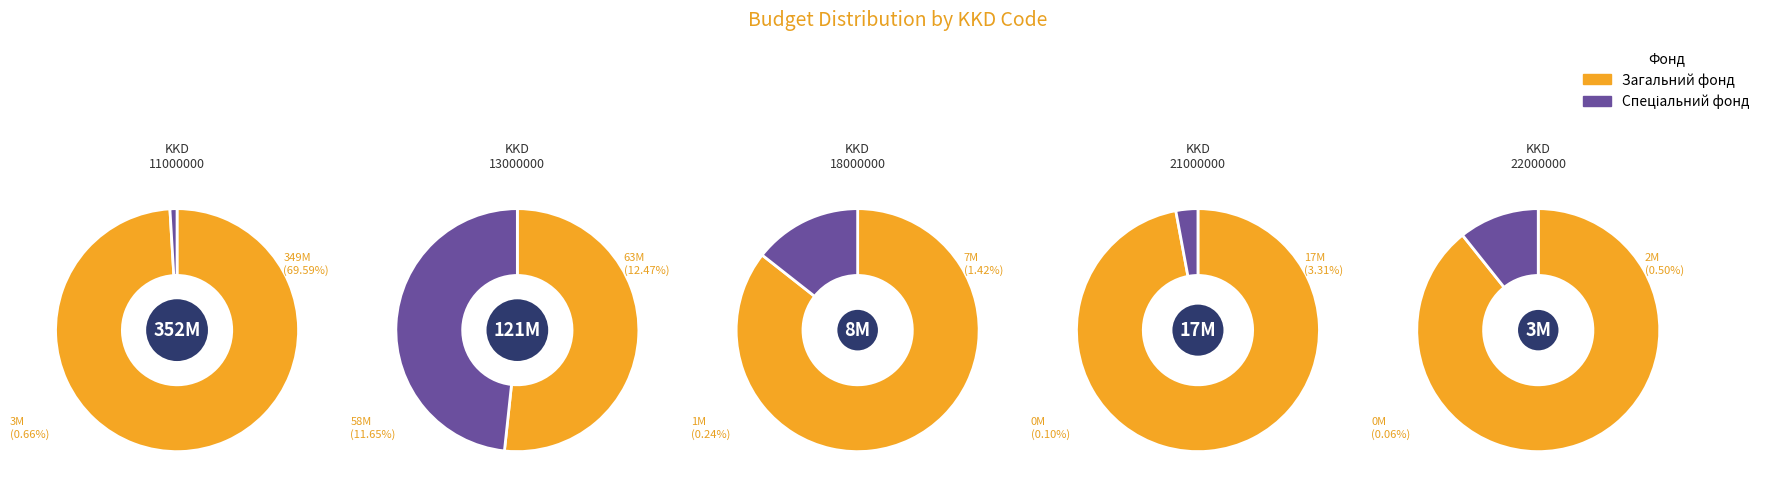

Does 22000000 represent more than half of the total?

No